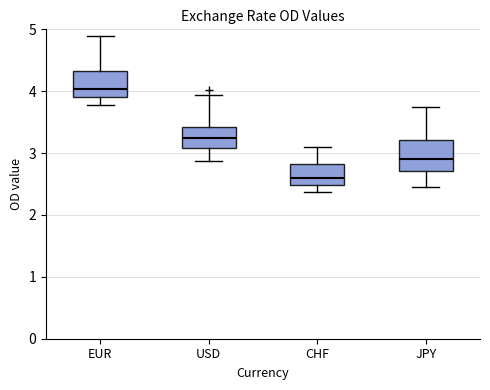

Which box's median line is the lowest?

CHF